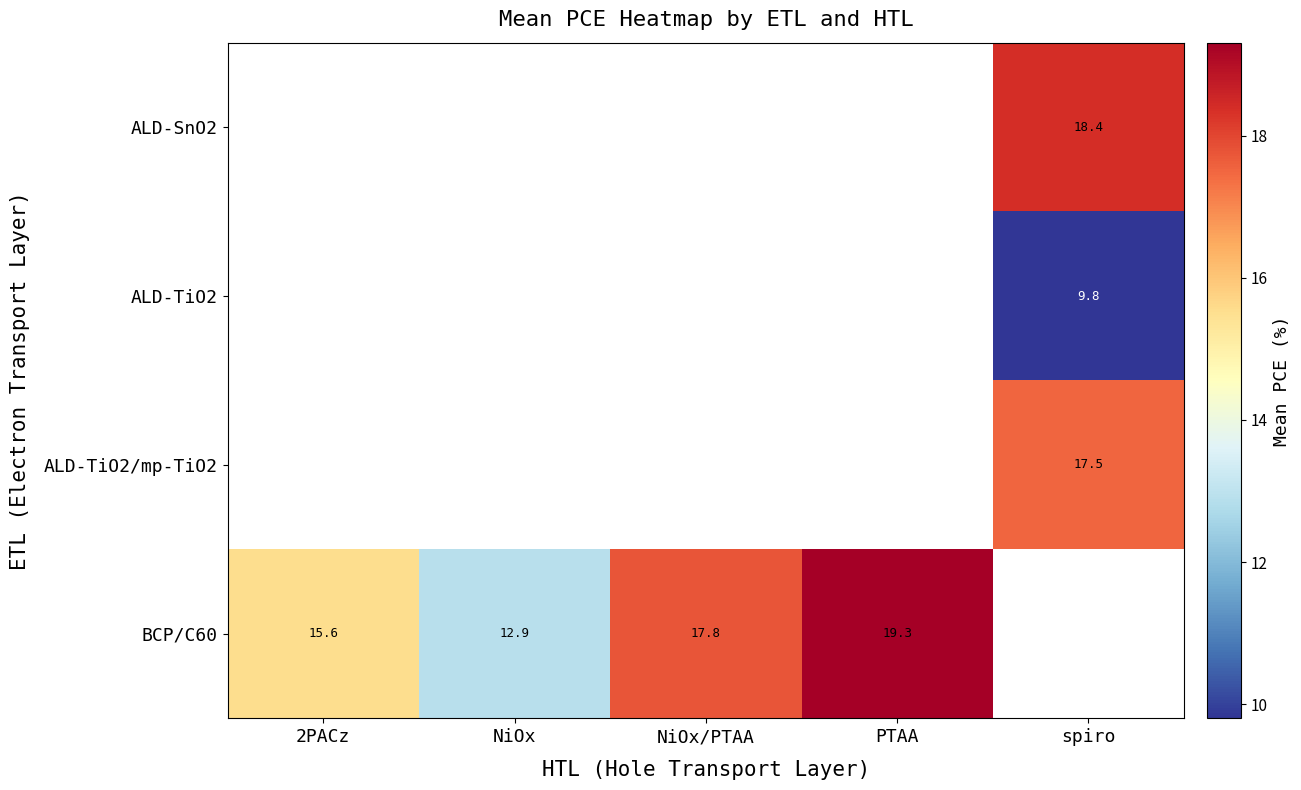

The ALD-SnO2 series shows 18.4 at spiro. True or false?

True